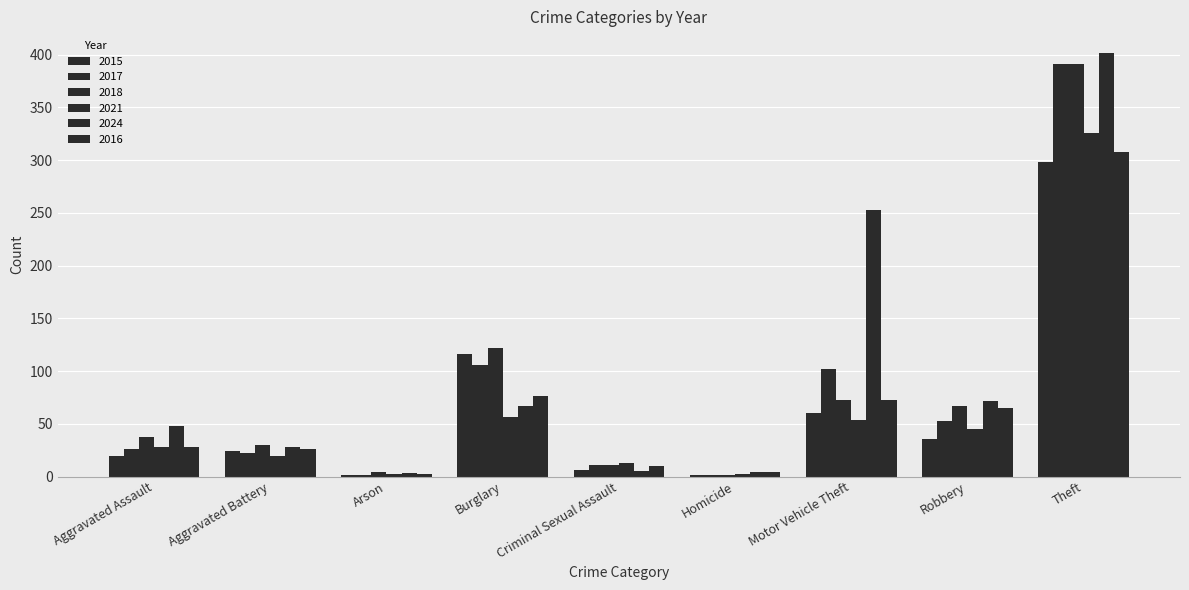

Reading left to right, what are all the values shown in this chart?

2015: Aggravated Assault=19	Aggravated Battery=24	Arson=1	Burglary=116	Criminal Sexual Assault=6	Homicide=1	Motor Vehicle Theft=60	Robbery=36	Theft=298
2017: Aggravated Assault=26	Aggravated Battery=22	Arson=1	Burglary=106	Criminal Sexual Assault=11	Homicide=1	Motor Vehicle Theft=102	Robbery=53	Theft=391
2018: Aggravated Assault=37	Aggravated Battery=30	Arson=4	Burglary=122	Criminal Sexual Assault=11	Homicide=1	Motor Vehicle Theft=73	Robbery=67	Theft=391
2021: Aggravated Assault=28	Aggravated Battery=19	Arson=2	Burglary=56	Criminal Sexual Assault=13	Homicide=2	Motor Vehicle Theft=54	Robbery=45	Theft=326
2024: Aggravated Assault=48	Aggravated Battery=28	Arson=3	Burglary=67	Criminal Sexual Assault=5	Homicide=4	Motor Vehicle Theft=253	Robbery=72	Theft=402
2016: Aggravated Assault=28	Aggravated Battery=26	Arson=2	Burglary=76	Criminal Sexual Assault=10	Homicide=4	Motor Vehicle Theft=73	Robbery=65	Theft=308